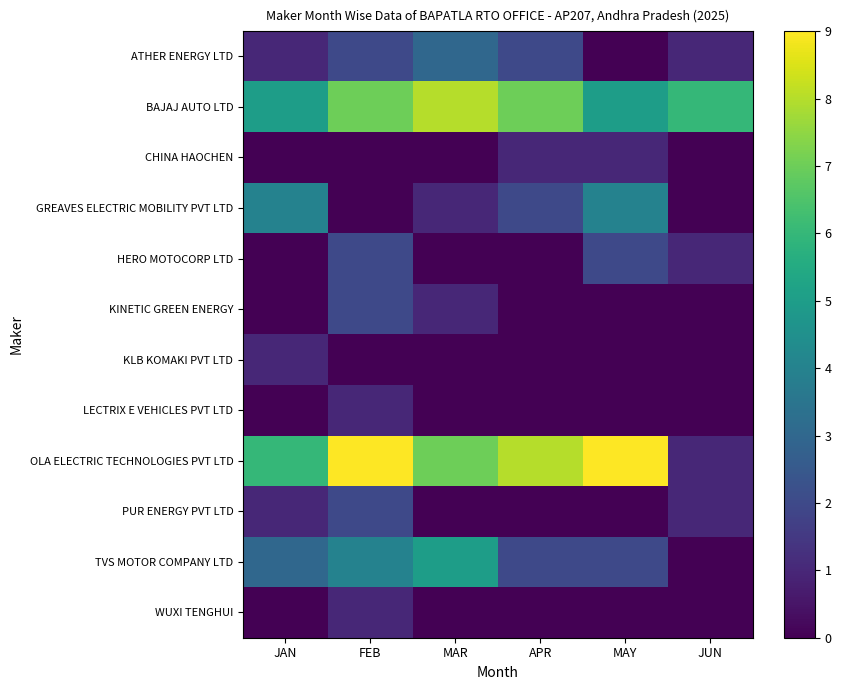

Between FEB and APR, which series saw the biggest shift?

GREAVES ELECTRIC MOBILITY PVT LTD